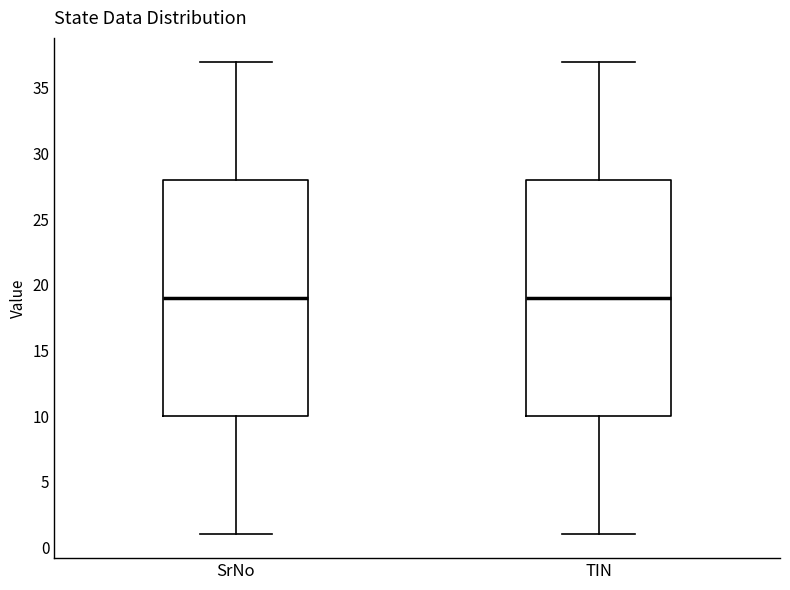

Where is the upper edge of the box for TIN on the y-axis? The values are not printed on the chart, so give them approximately, as read against the axis.

28